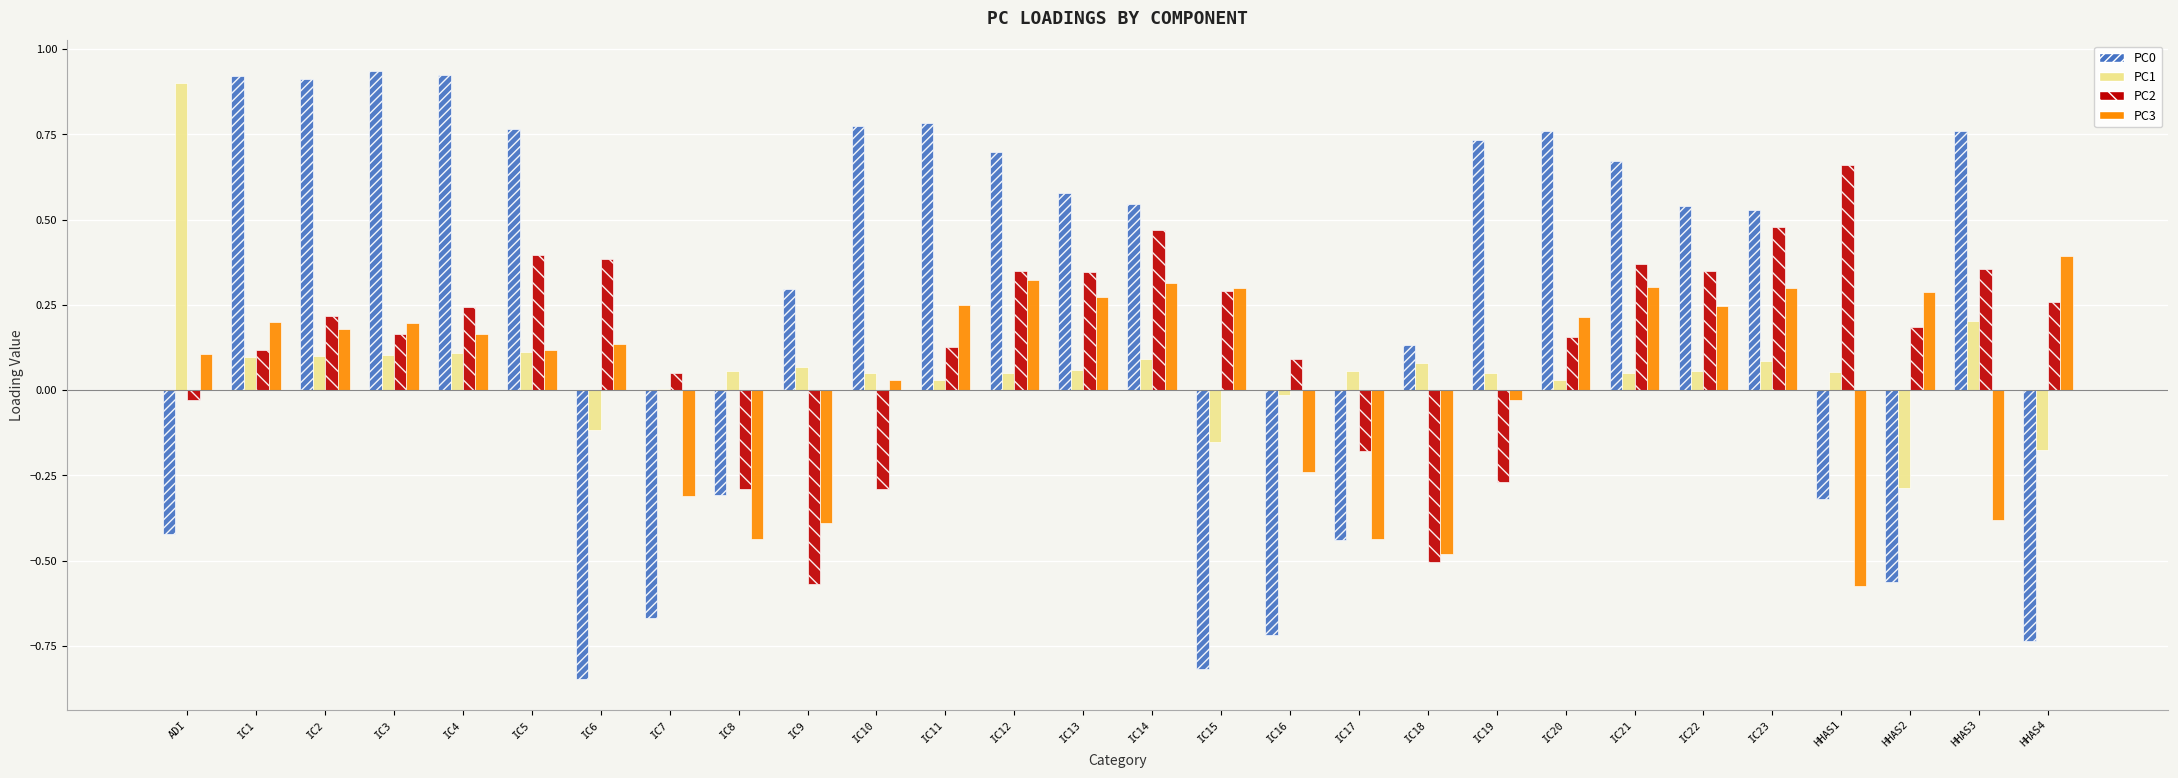

Is it true that PC0 equals 0.2 at IC22?

False